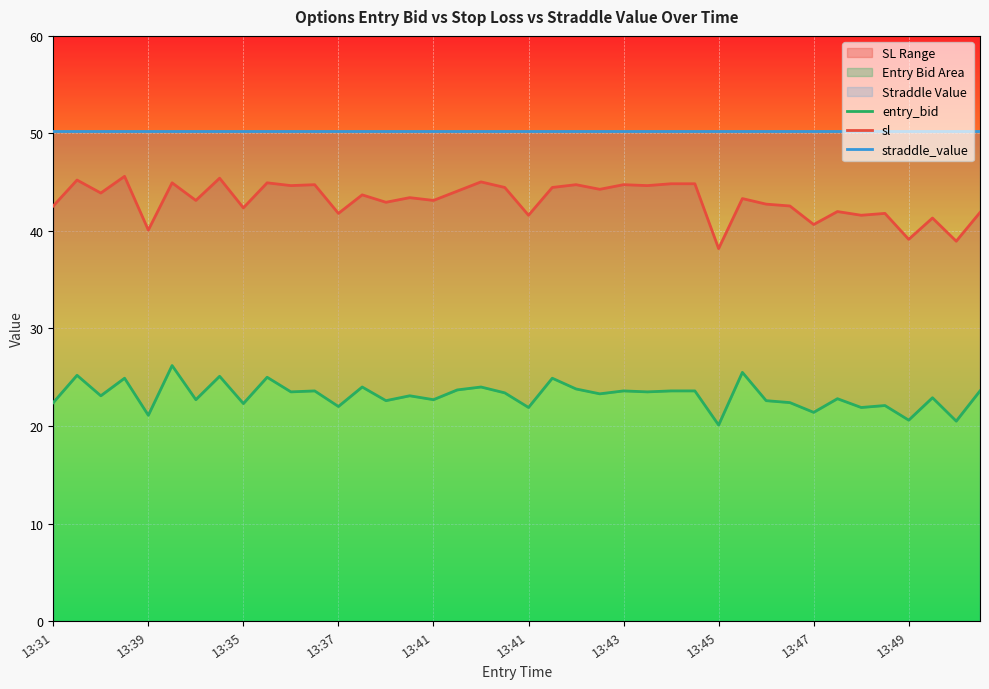

Which series changed the most between 35 and 36?

sl